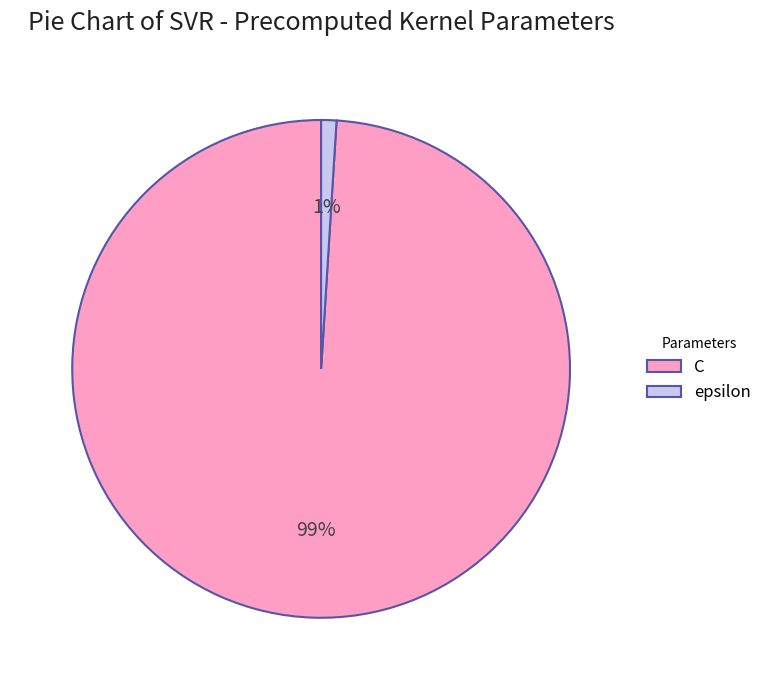

To the nearest percent, what is the difference between the largest and smallest slice percentages?

98%